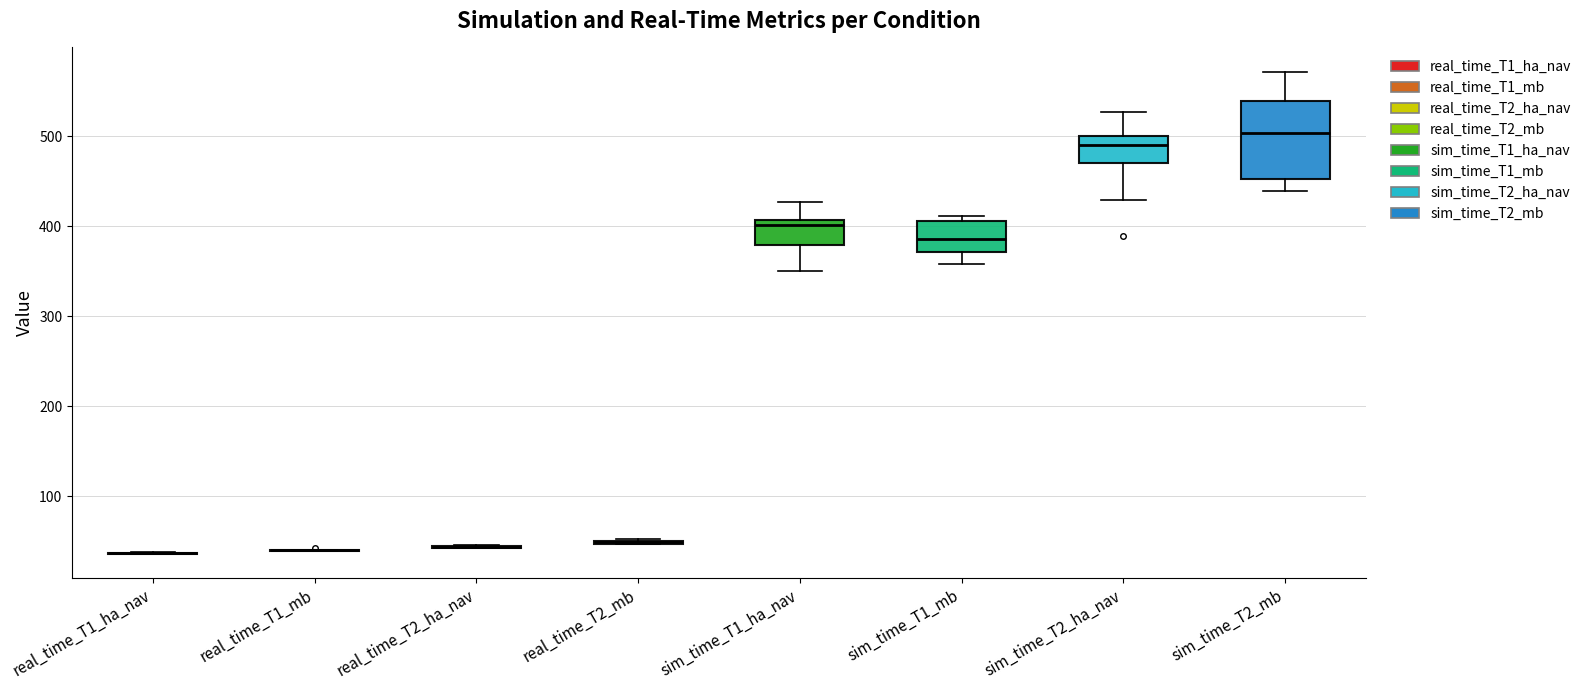

Reading left to right, read every box against the y-axis: the position of its median line, the range the box covers, and the ends of its whiskers. The values are not printed on the chart, so give them approximately, as read against the axis.

real_time_T1_ha_nav: box collapsed to a line at 40, whiskers 40 to 40
real_time_T1_mb: box collapsed to a line at 40, whiskers 40 to 40
real_time_T2_ha_nav: box collapsed to a line at 40, whiskers 40 to 50
real_time_T2_mb: box collapsed to a line at 50, whiskers 50 to 50
sim_time_T1_ha_nav: median 400, box 380 to 410, whiskers 350 to 430
sim_time_T1_mb: median 390, box 370 to 410, whiskers 360 to 410 (just above the box's upper edge)
sim_time_T2_ha_nav: median 490, box 470 to 500, whiskers 430 to 530
sim_time_T2_mb: median 500, box 450 to 540, whiskers 440 to 570